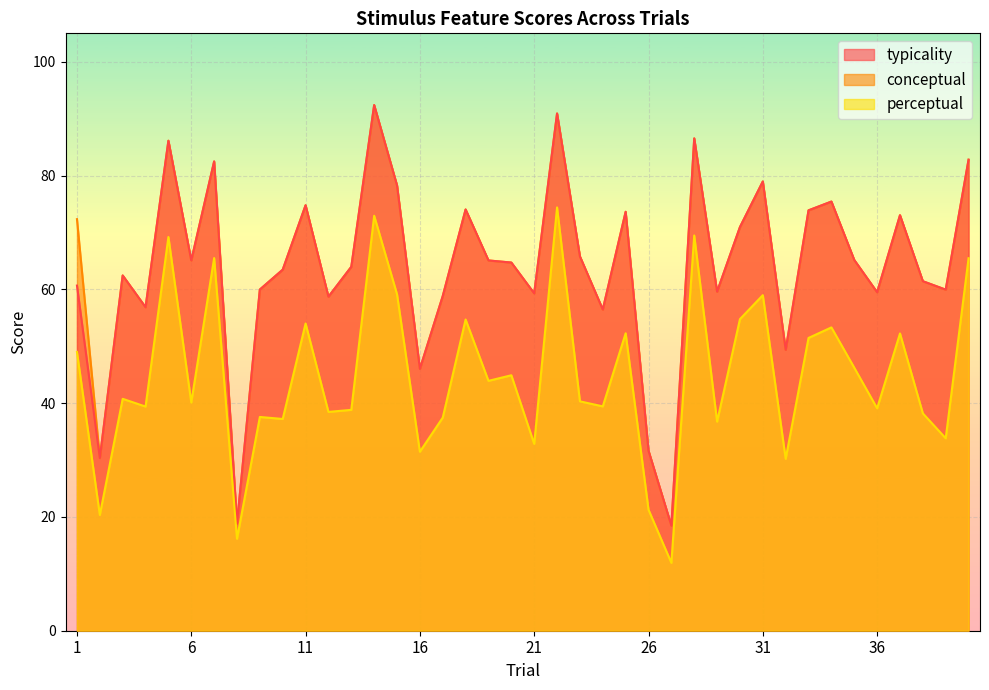

How many interior local peaks does the perceptual series have?

14